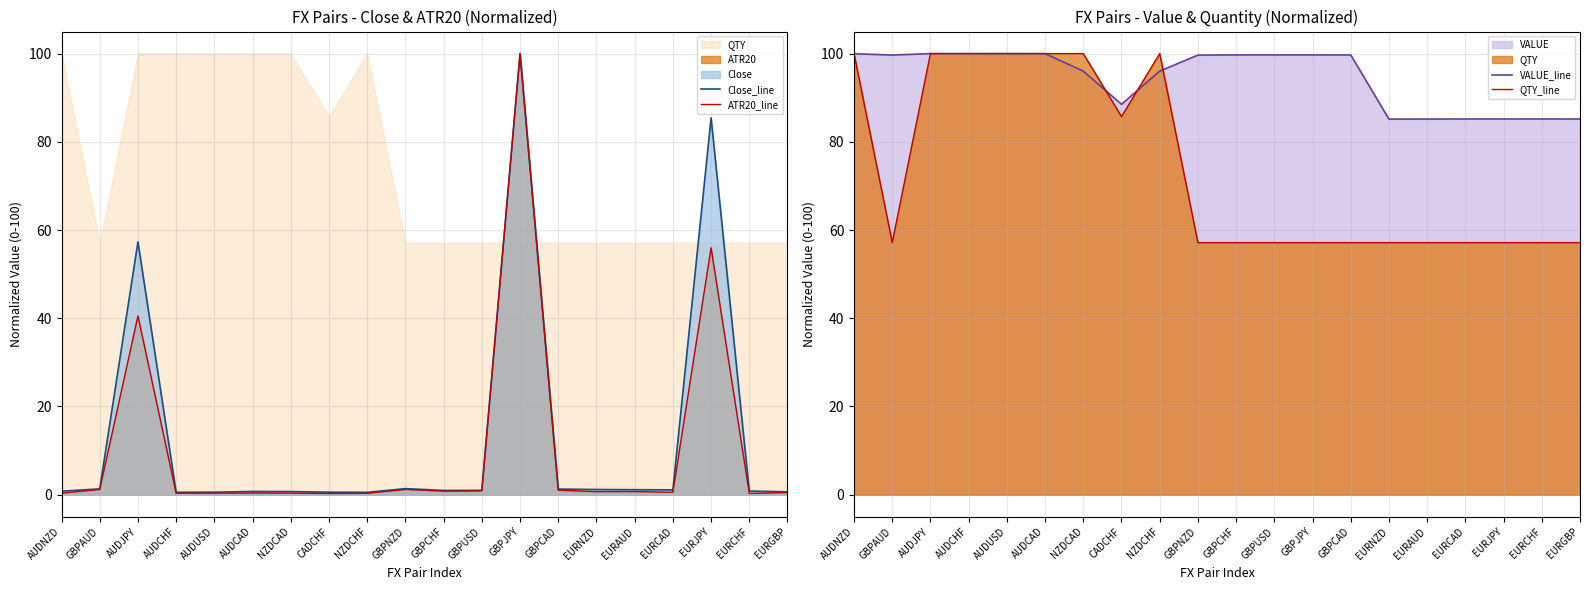

How many series are shown in this chart?

4